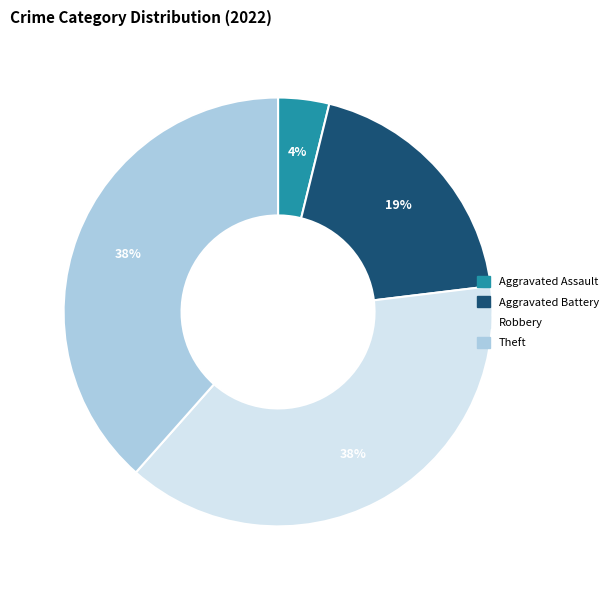

Does any single category account for the majority?

No